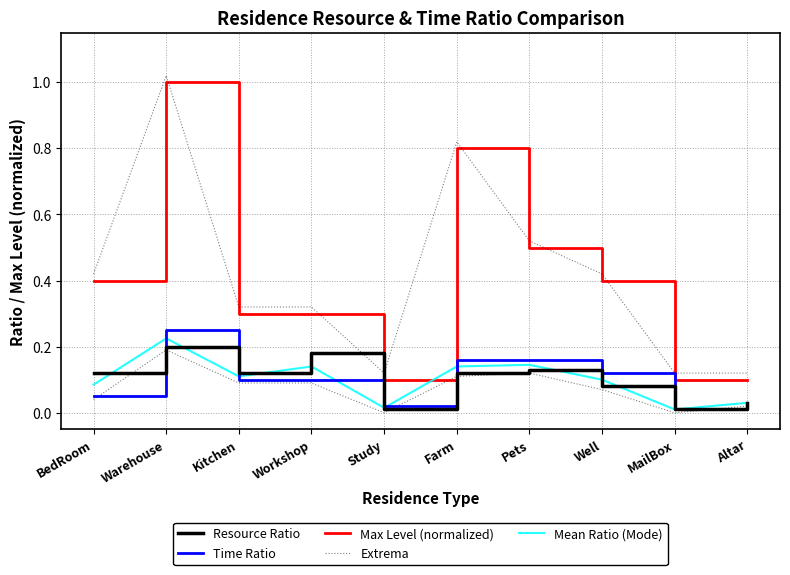

Count the number of data series in this chart.

5